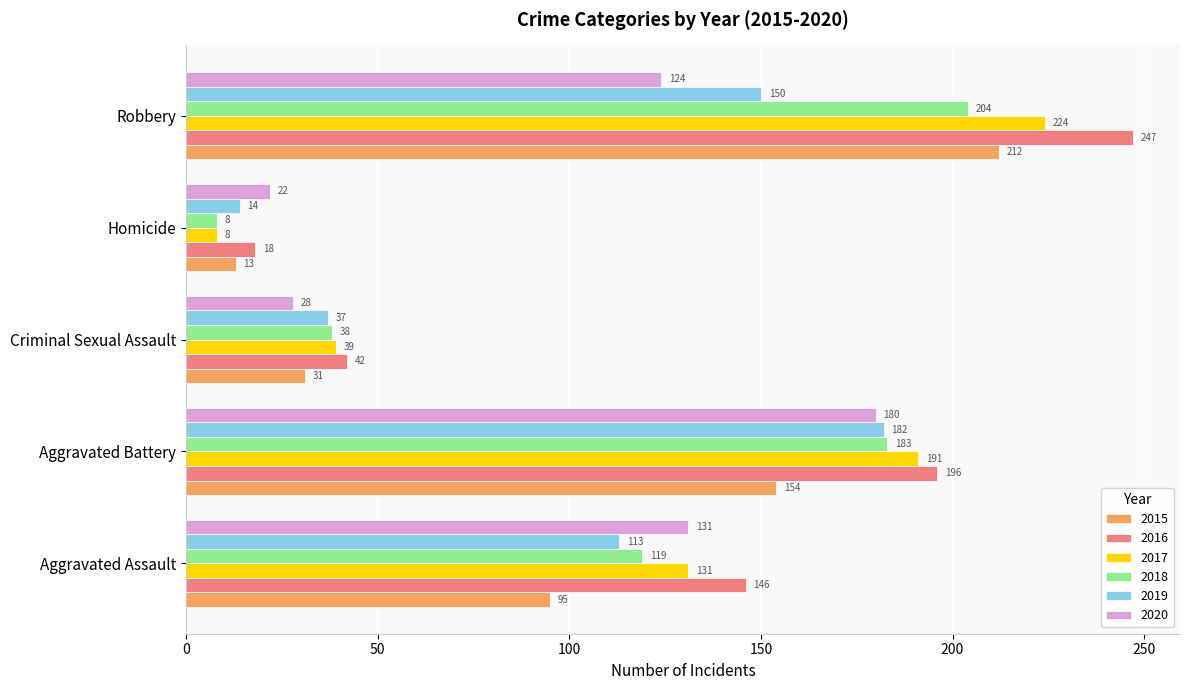

At which category is the sum across all series the highest?

Robbery